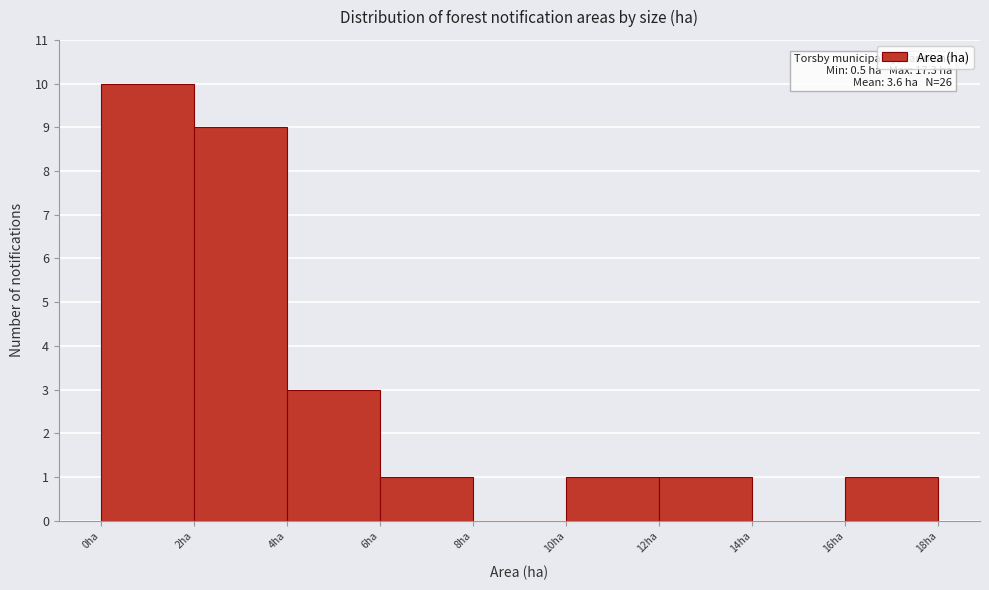

Which range on the x-axis has the tallest bar?

0 to 2